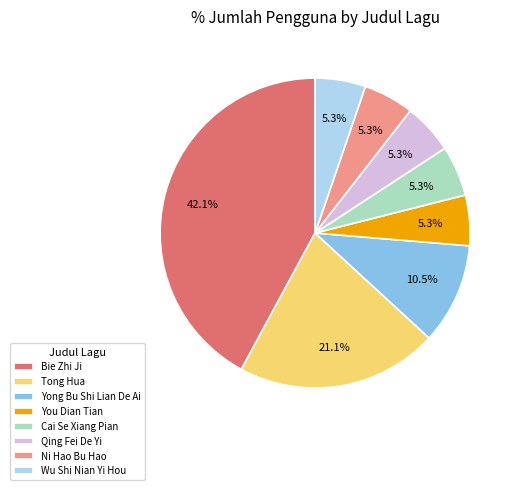

To the nearest percent, what percentage of the pie is Bie Zhi Ji?

42%